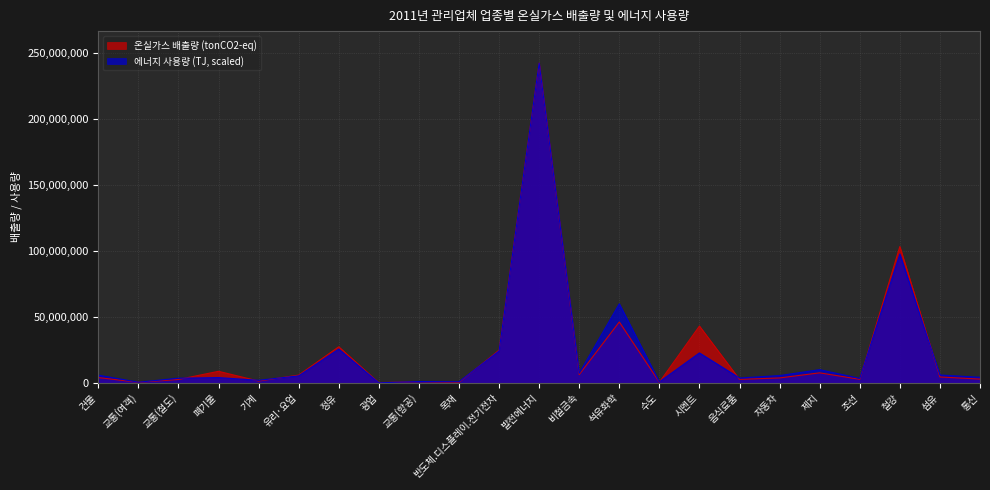

What are all the series names shown in the legend?

온실가스 배출량 (tonCO2-eq), 에너지 사용량 (TJ, scaled)